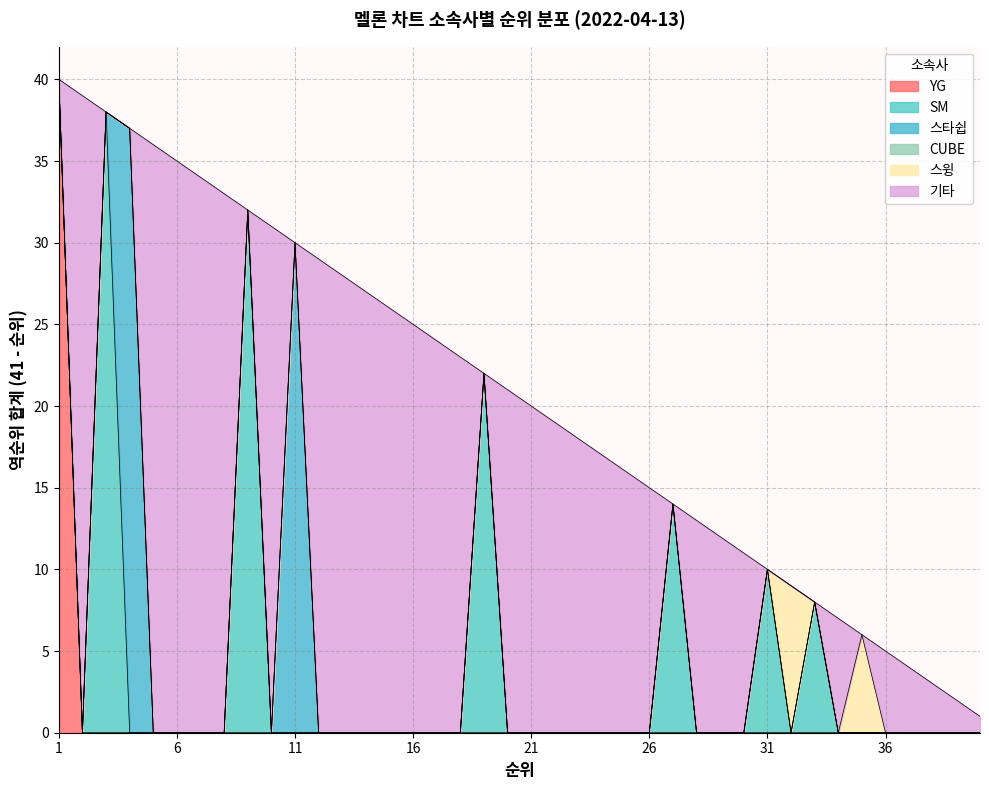

What is the highest value of the YG series?

40